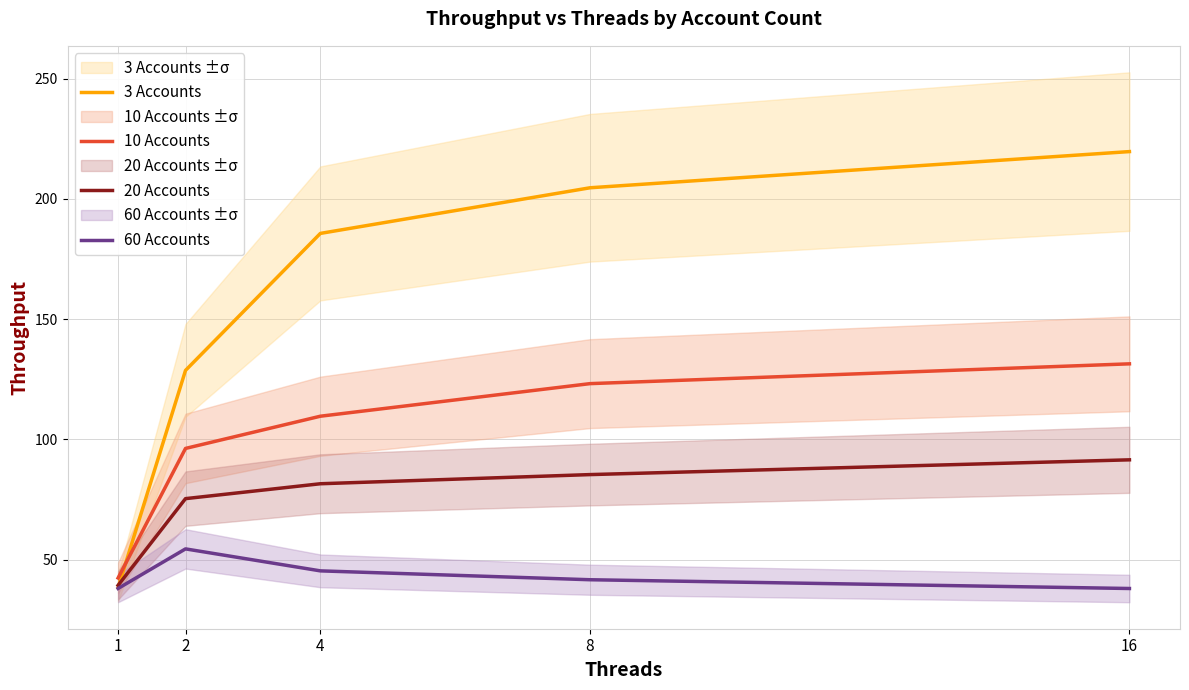

True or false: 60 Accounts and 10 Accounts cross at least once.

False